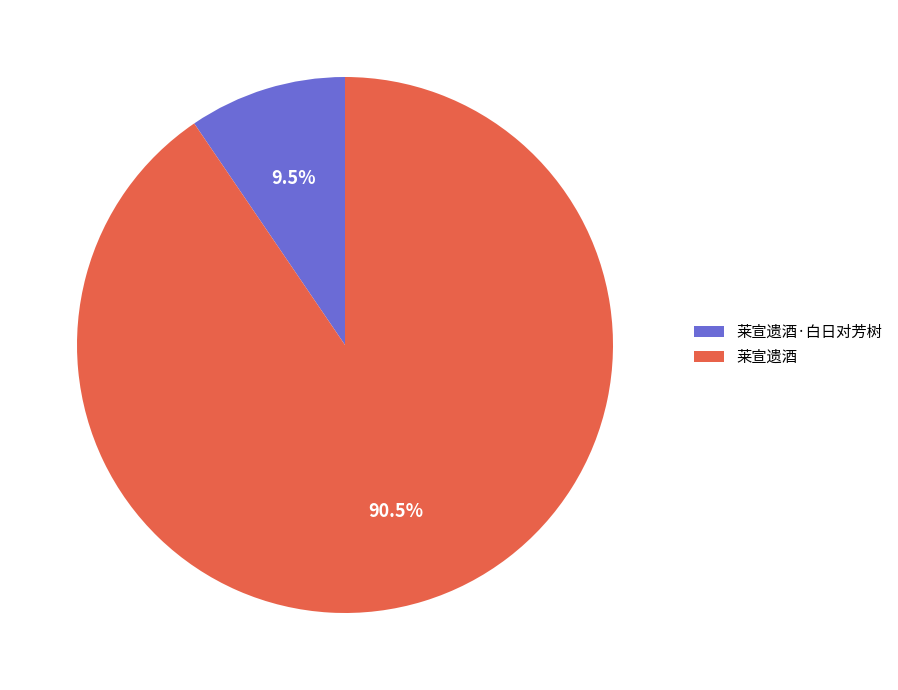

Is it true that 莱宣遗酒 is 99% of the pie?

False